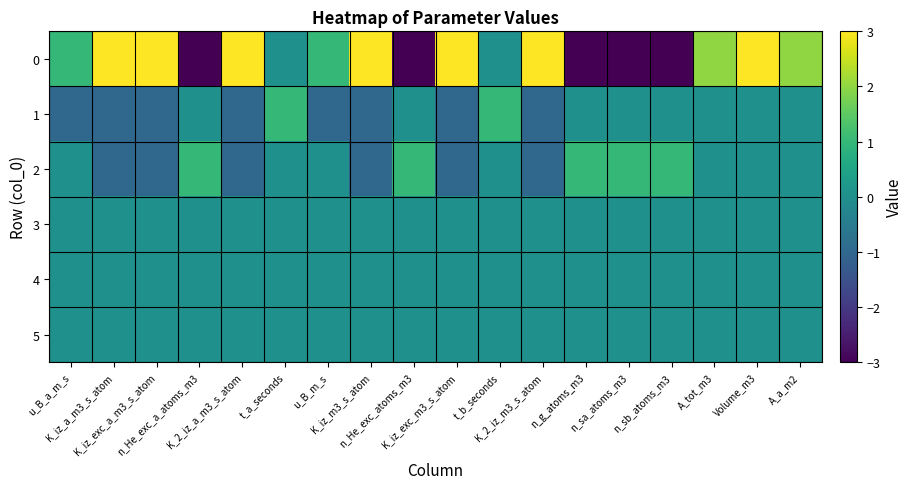

At how many categories does at least one series exceed 2?

7